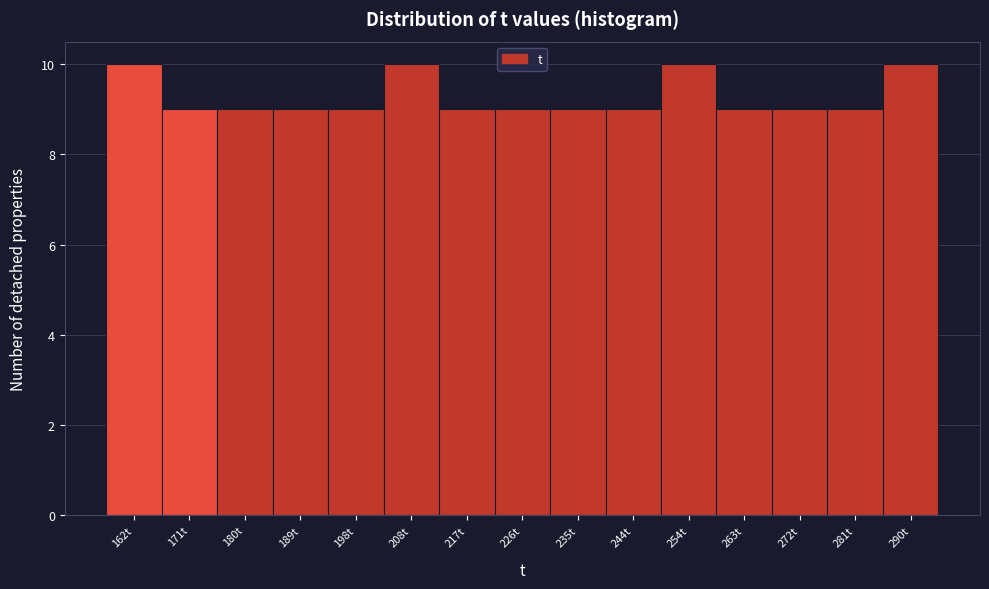

Reading left to right, extract all data points from this chart.

10	9	9	9	9	10	9	9	9	9	10	9	9	9	10